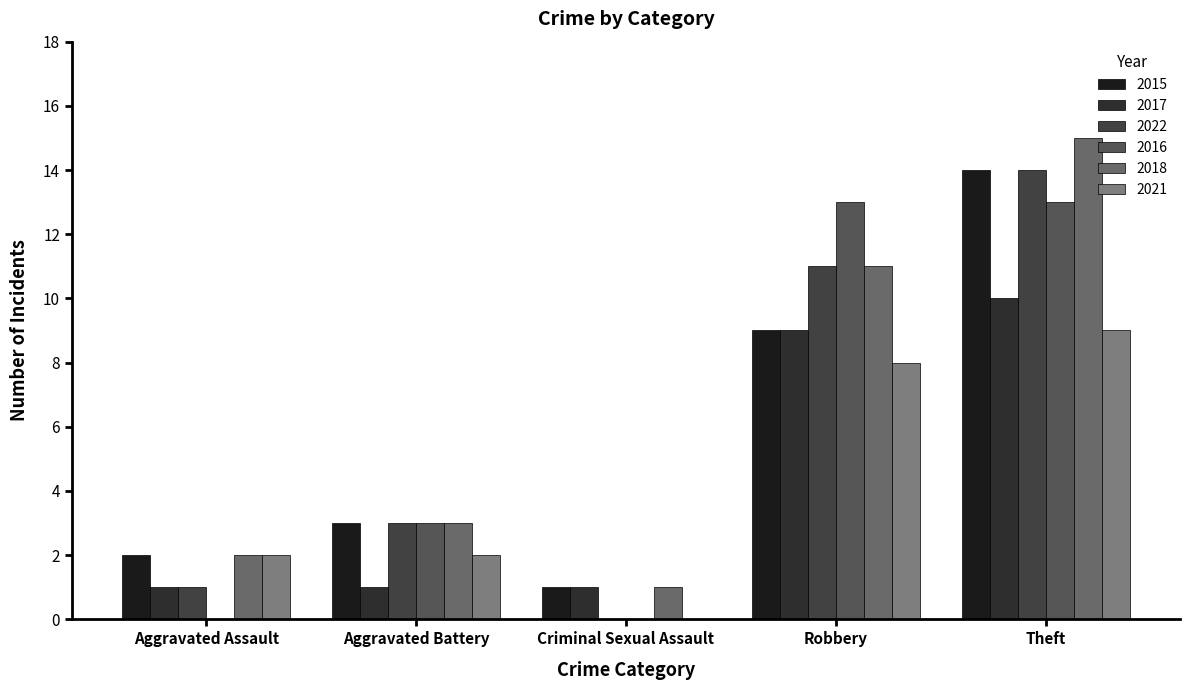

Which category has the lowest value in the 2016 series?

Aggravated Assault